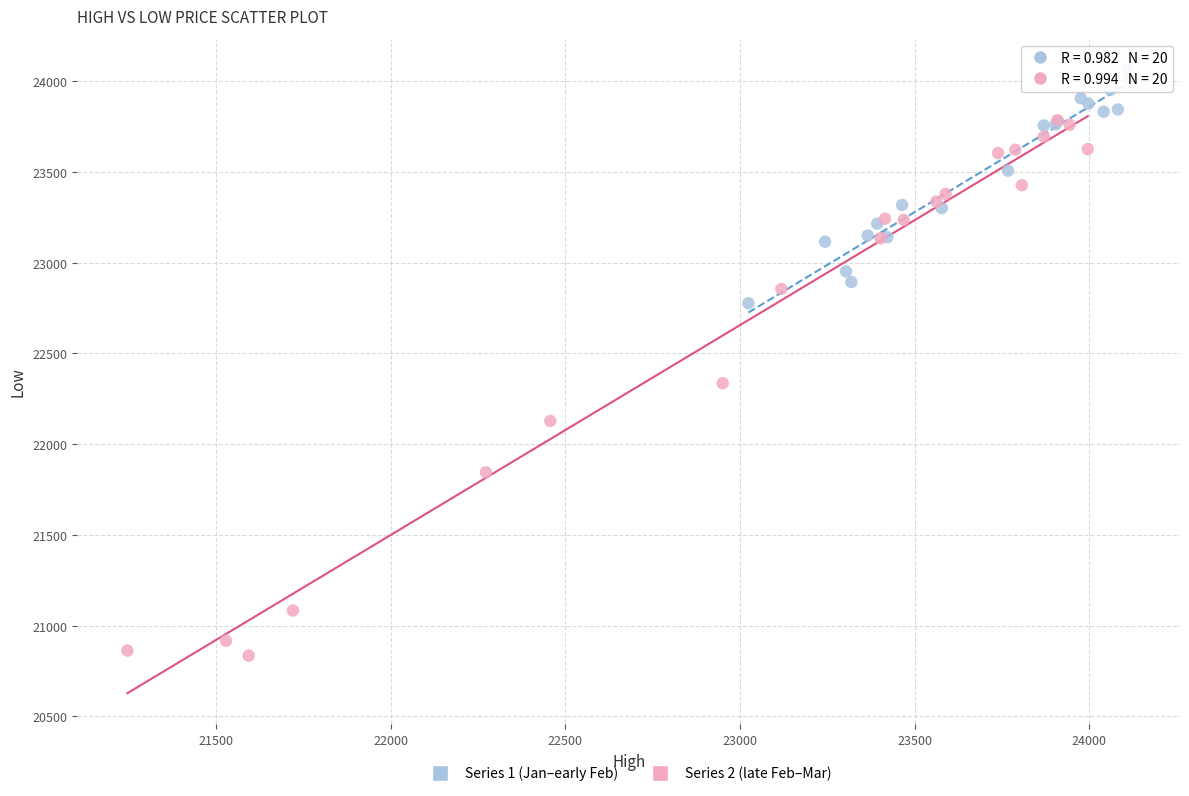

Which series reaches the maximum Y coordinate?

Series 1 (Jan–early Feb)